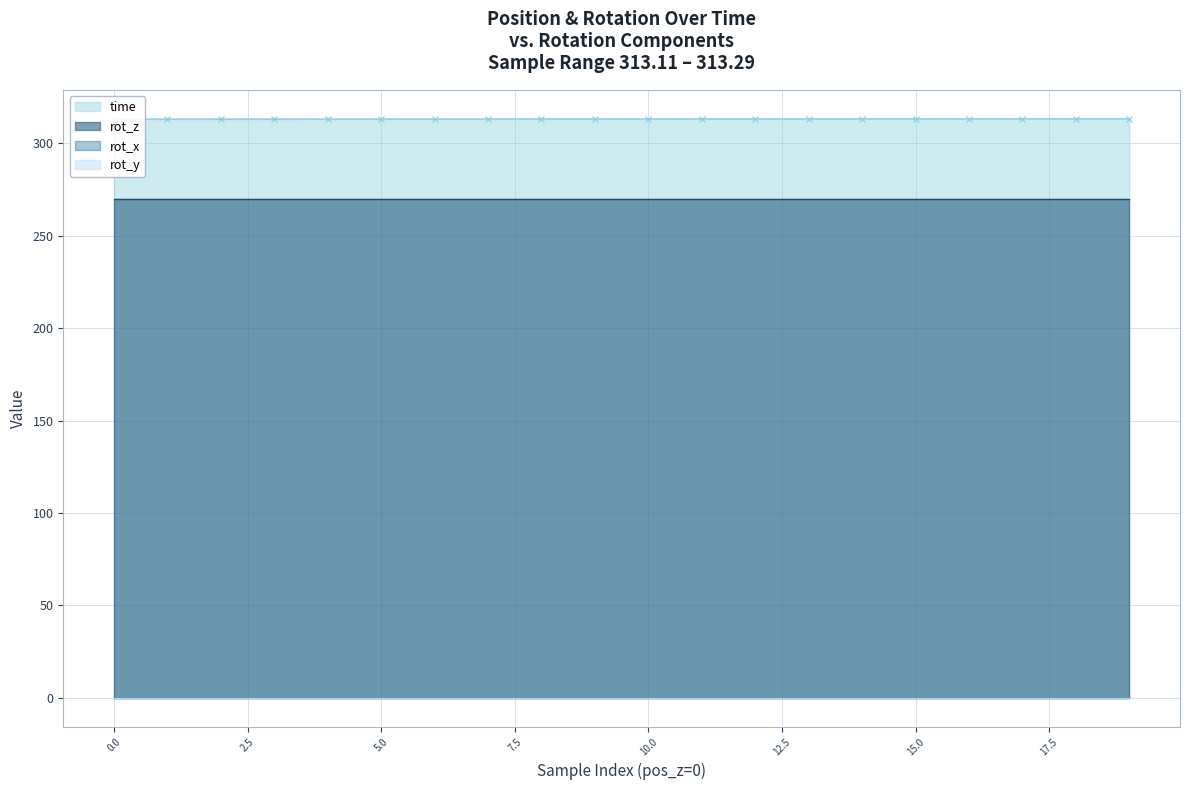

Read the rot_z value at 0.

270.0